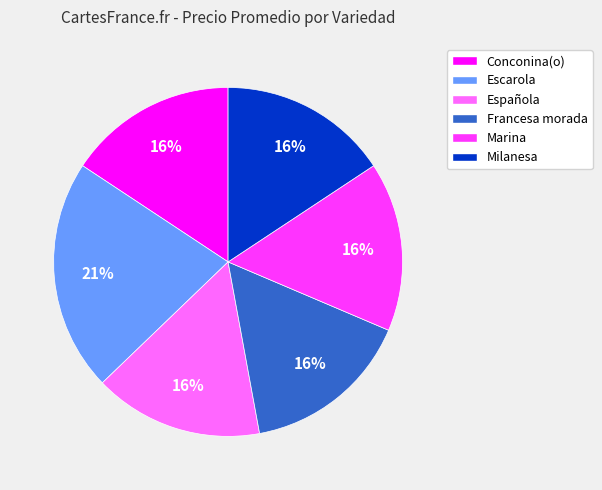

Combined, do Conconina(o) and Milanesa account for over 50%?

No